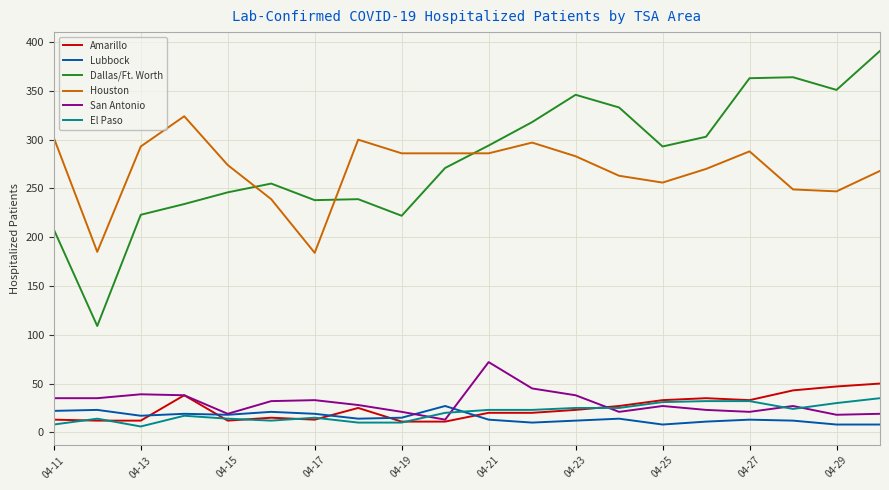

True or false: Dallas/Ft. Worth has more than 1 points higher than both neighbors.

True